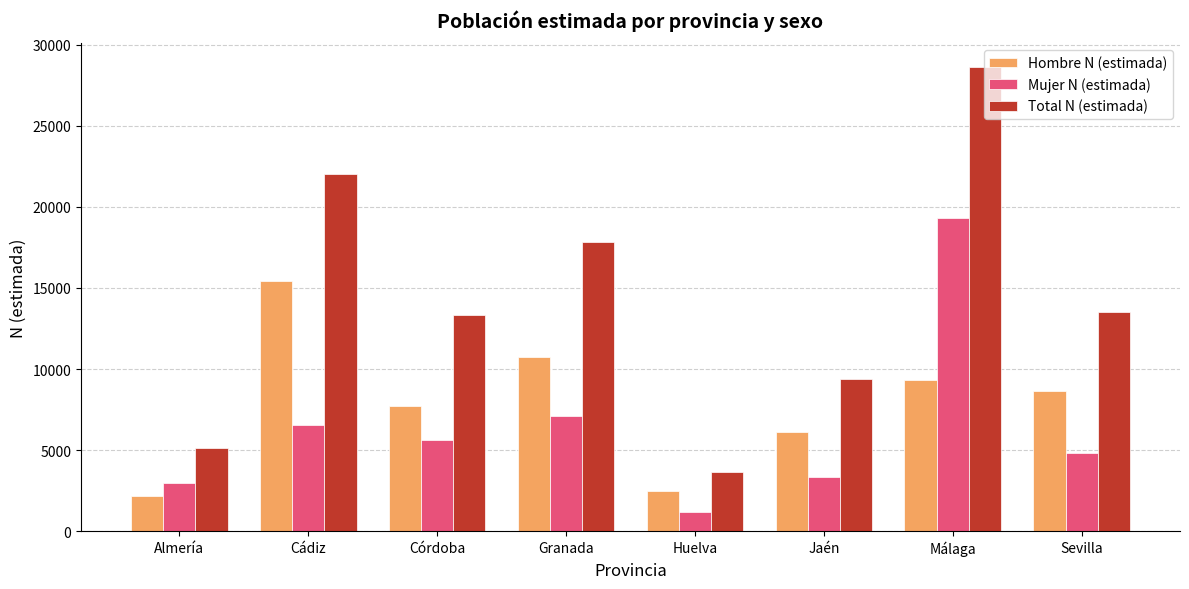

What is the value of the Total N (estimada) bar at the 7th from the left?

28652